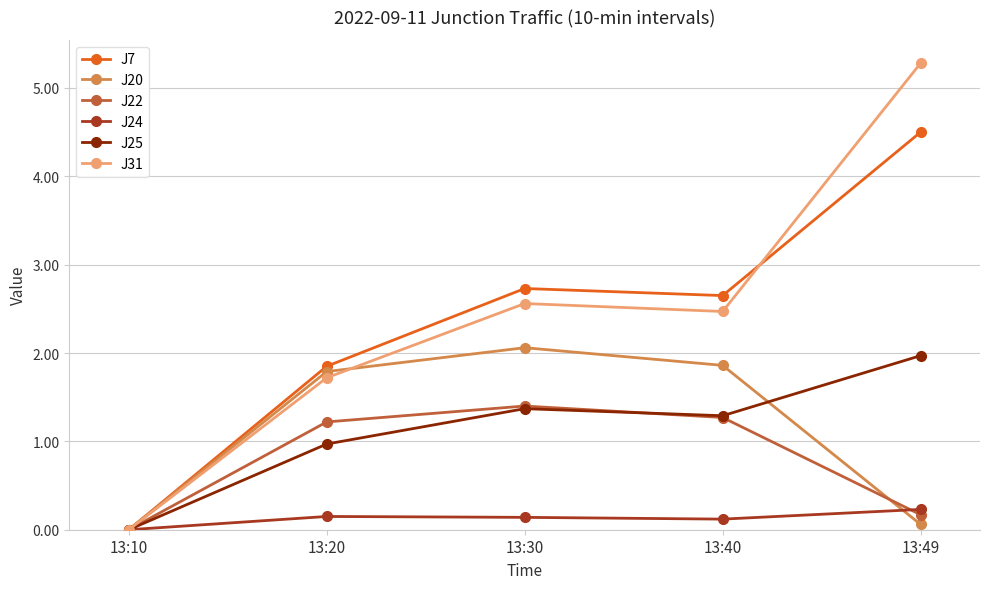

Which series has the largest range (max minus min)?

J31